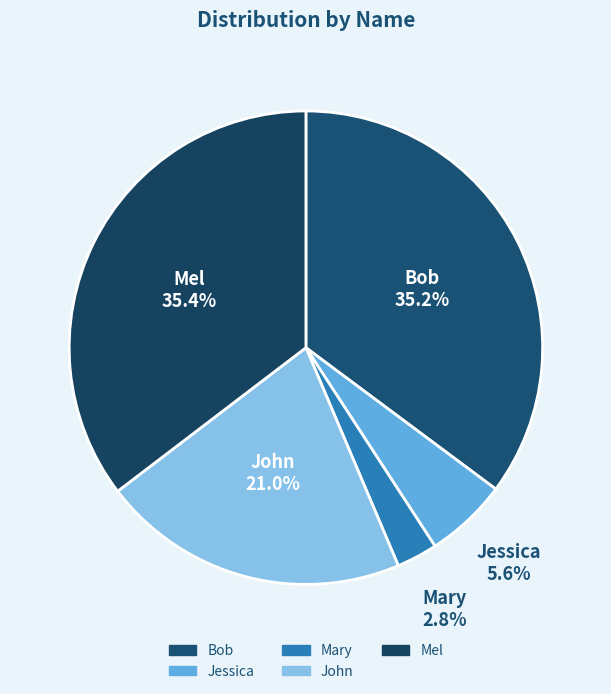

Combined, do Bob and John account for over 50%?

Yes